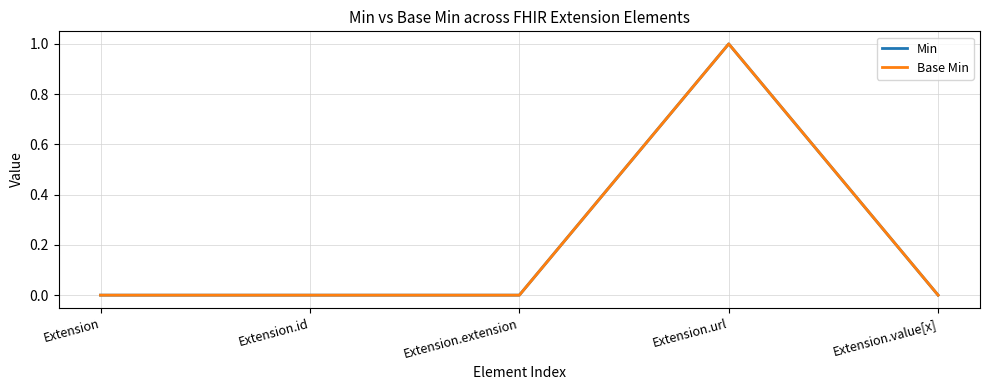

Is this an area chart (filled region under the line)?

No